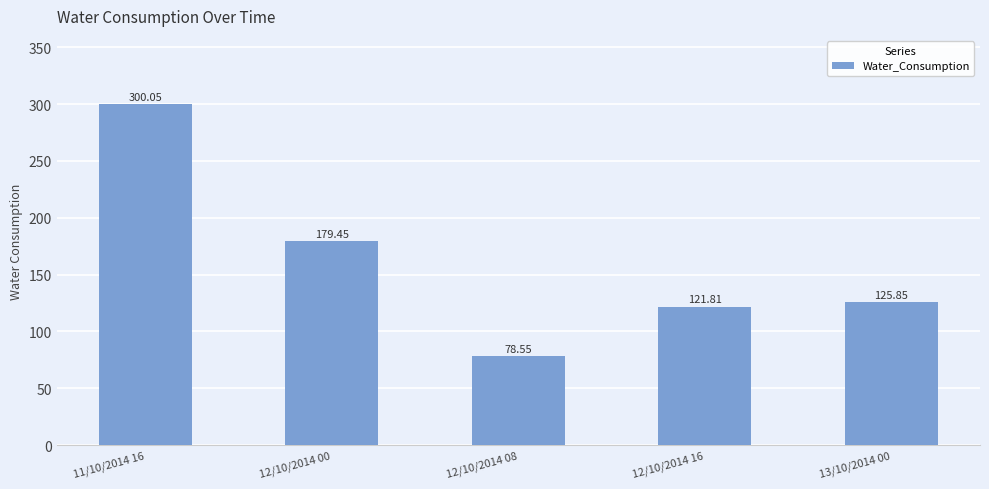

What position from the left is 12/10/2014 08?

3